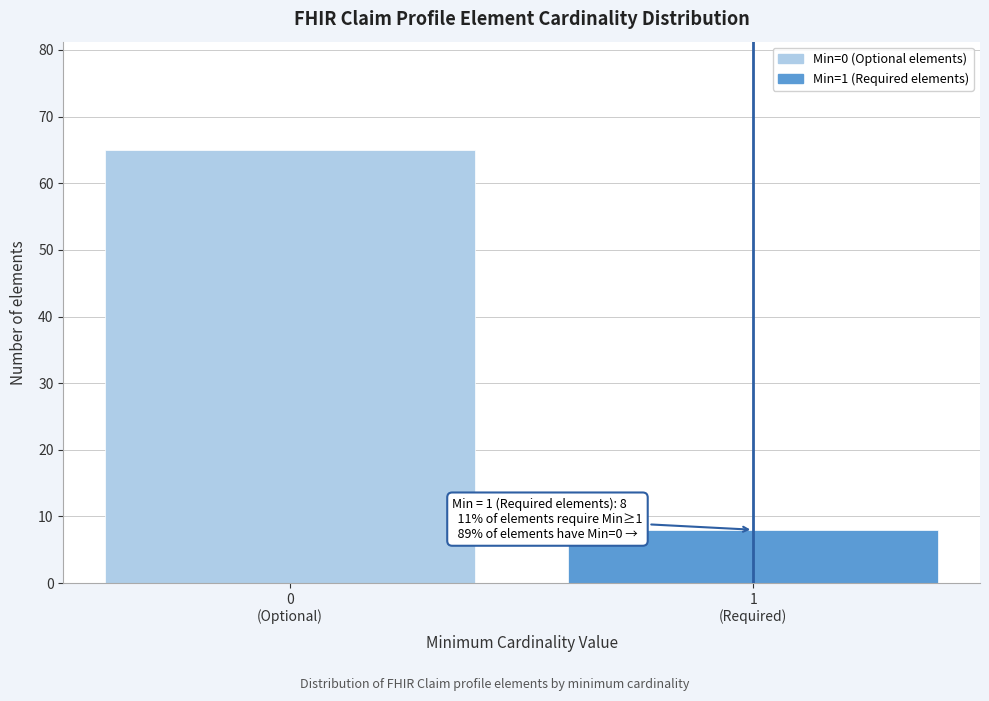

Reading right to left, extract all data points from this chart.

8	65